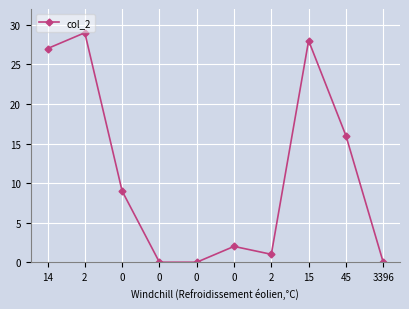

What is the average value?

11